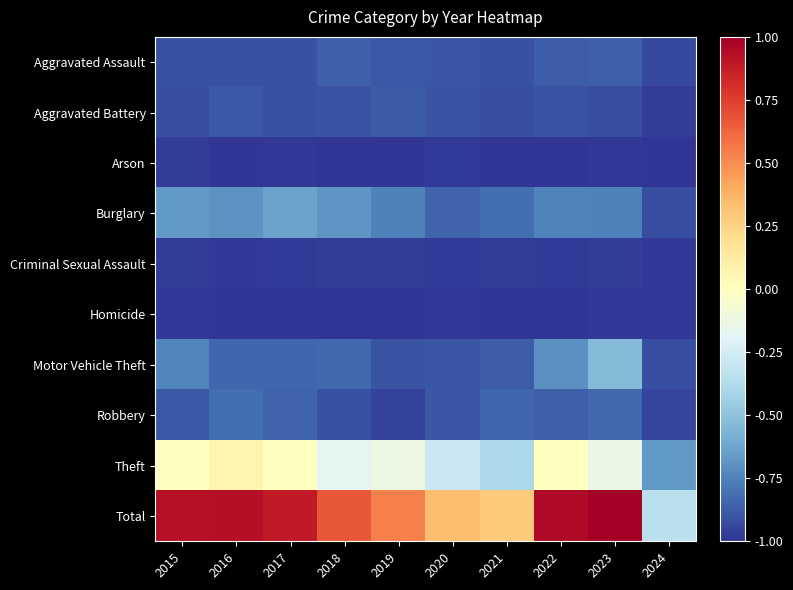

Rank the series at 2015 from highest to lowest value.

Total, Theft, Burglary, Motor Vehicle Theft, Robbery, Aggravated Assault, Aggravated Battery, Arson, Criminal Sexual Assault, Homicide